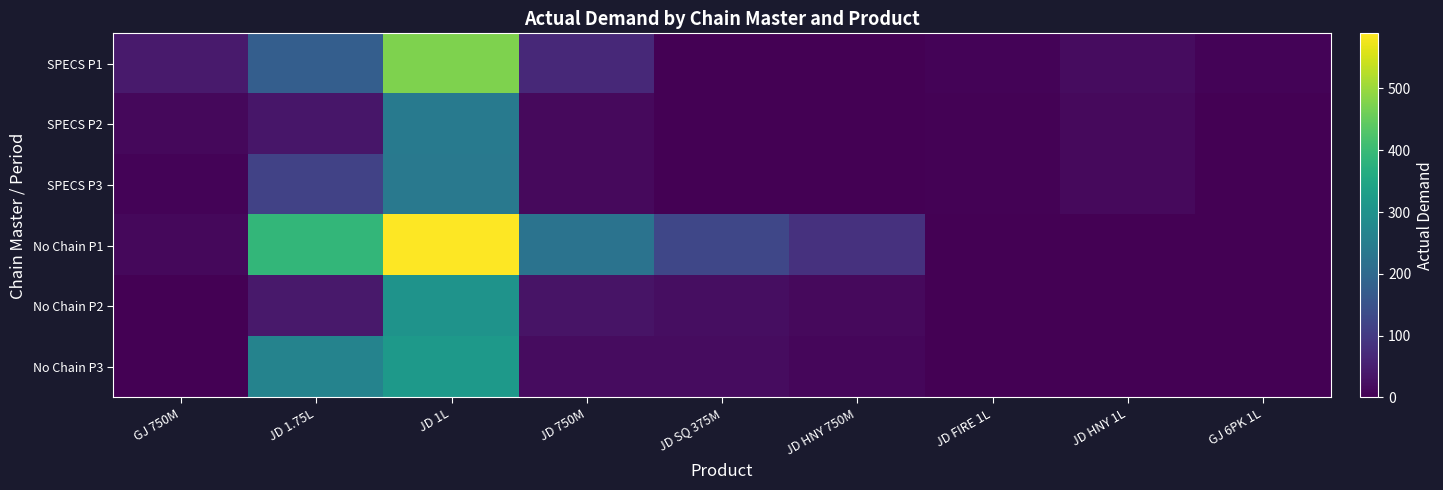

What is the maximum value shown in the chart?

589.2